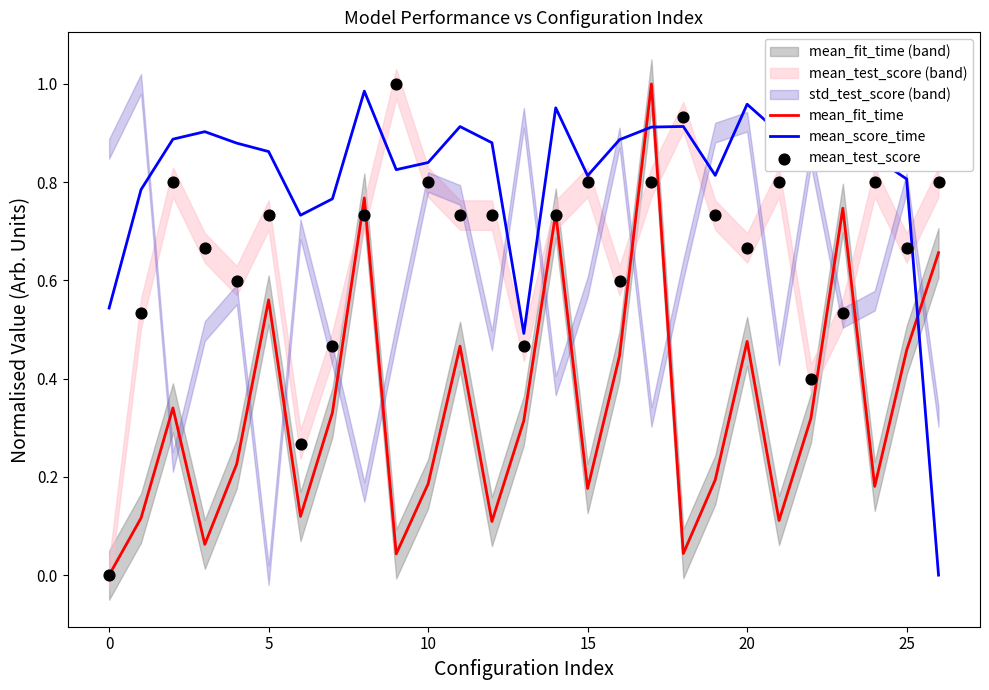

Which series has the largest total across all categories?

mean_score_time